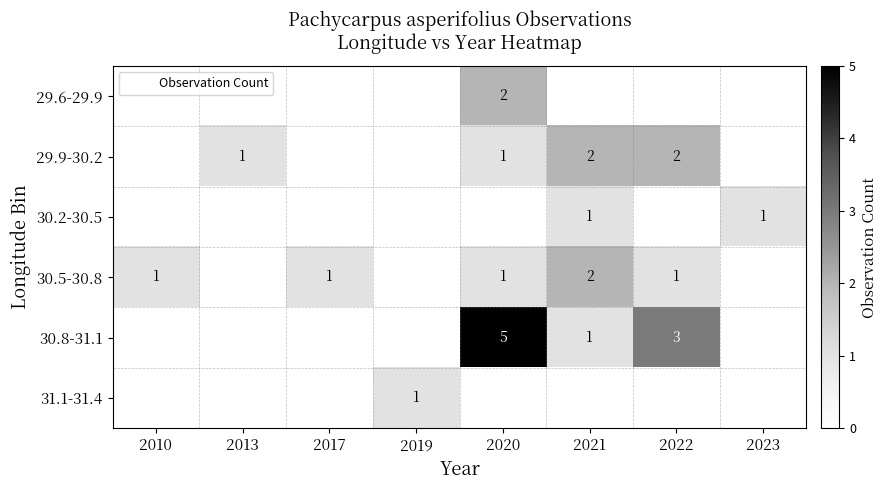

Which series has the largest total across all categories?

30.8-31.1